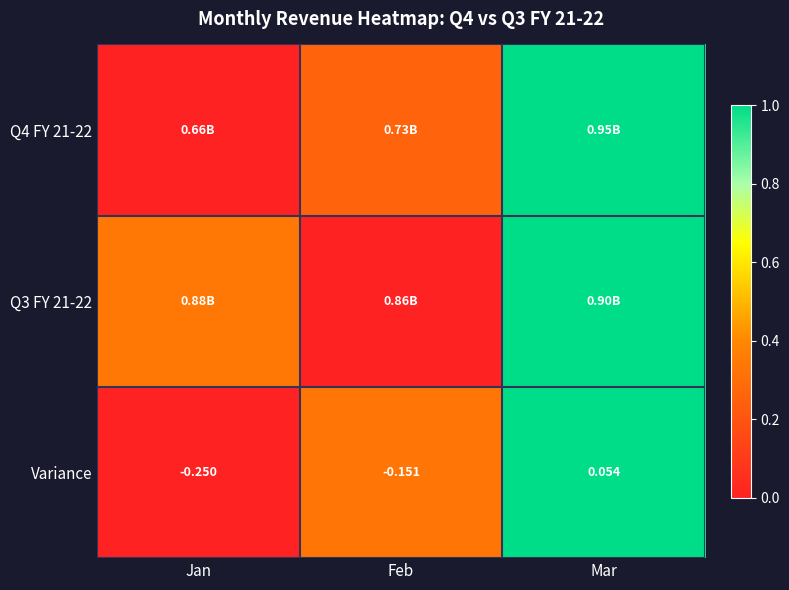

How many values in Variance are below zero?

2